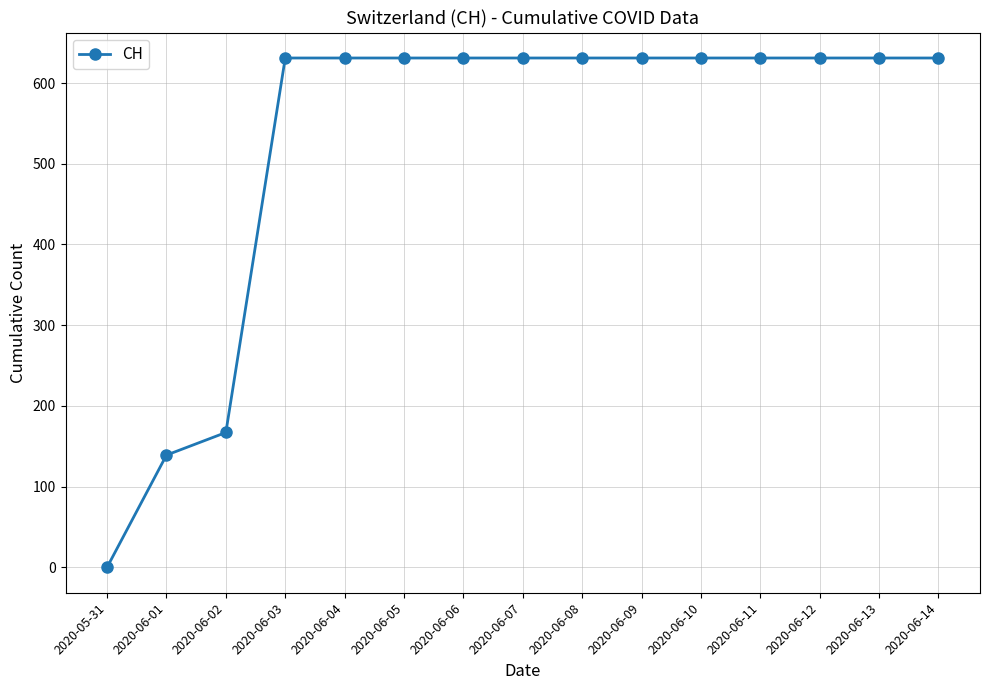

What is the label of the 9th point from the left?

2020-06-08